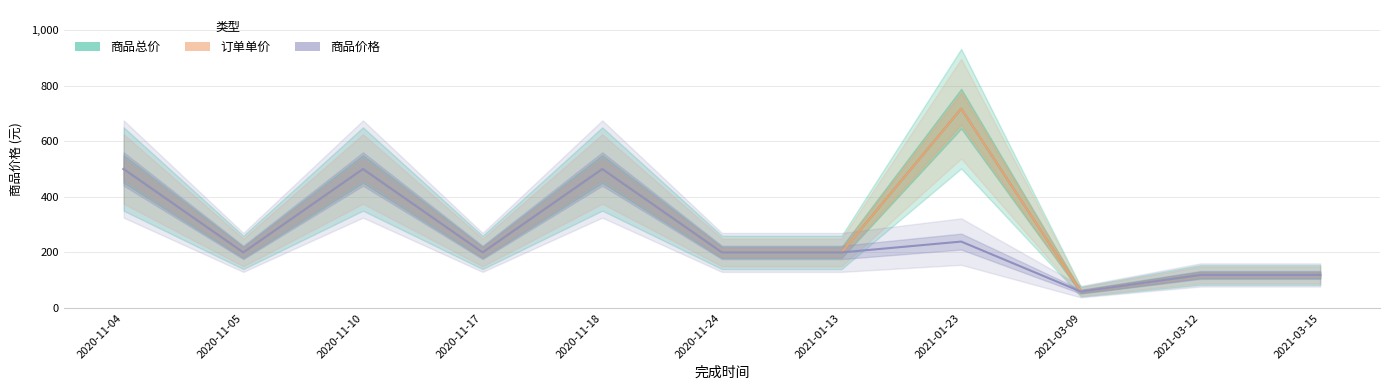

Which series has the largest range (max minus min)?

商品总价